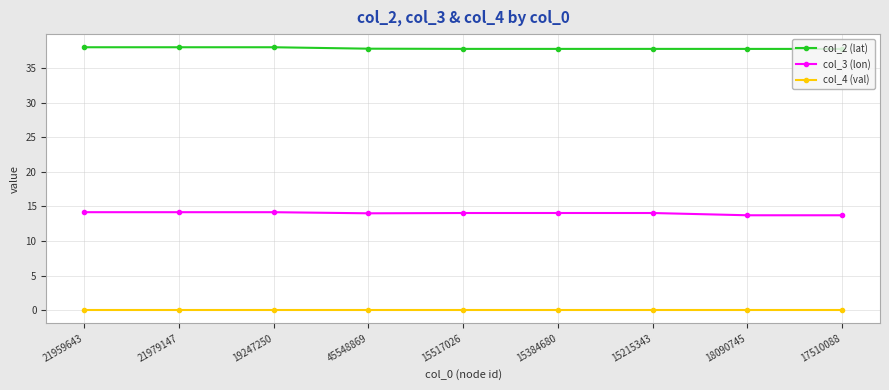

At how many categories does at least one series exceed 29?

9